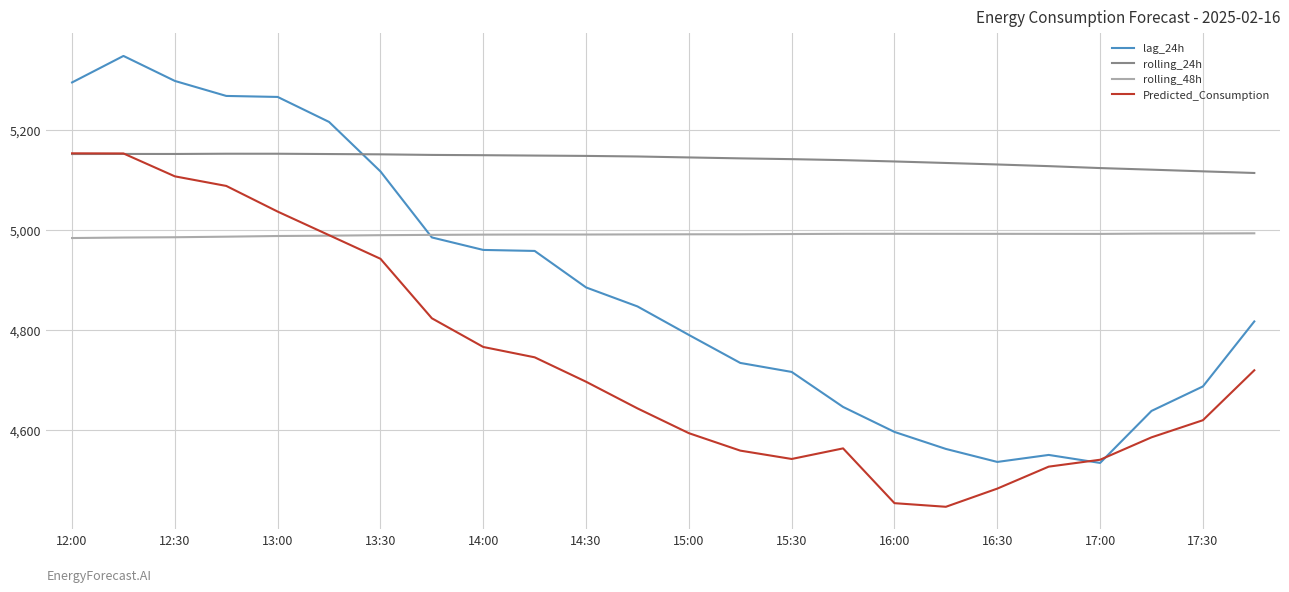

Which series has the widest spread of values?

lag_24h